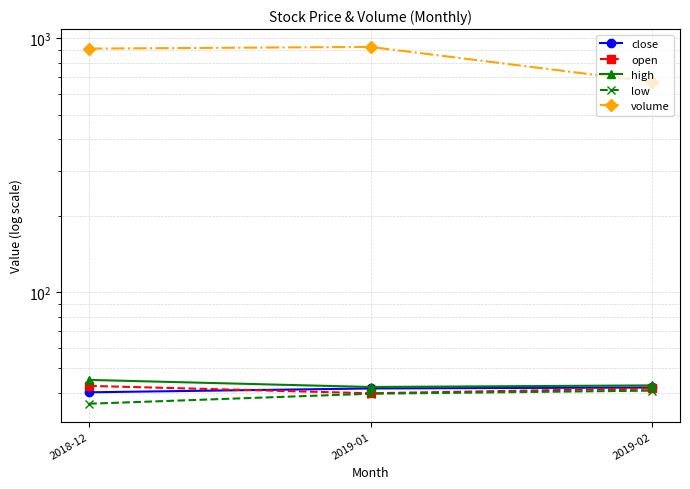

What is the minimum value for close?

40.3